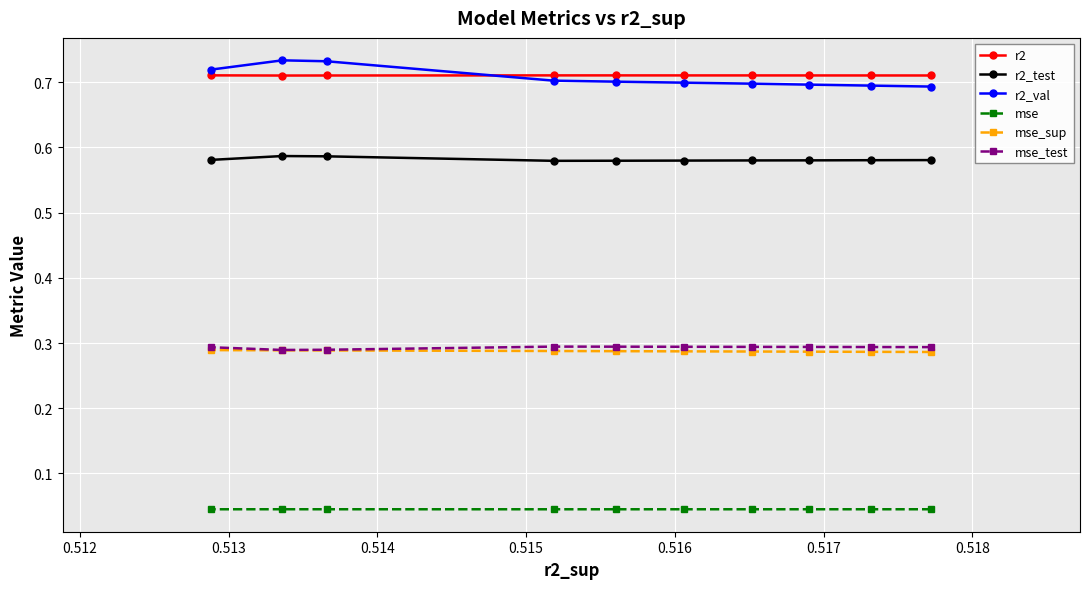

How many lines are shown in the chart?

6